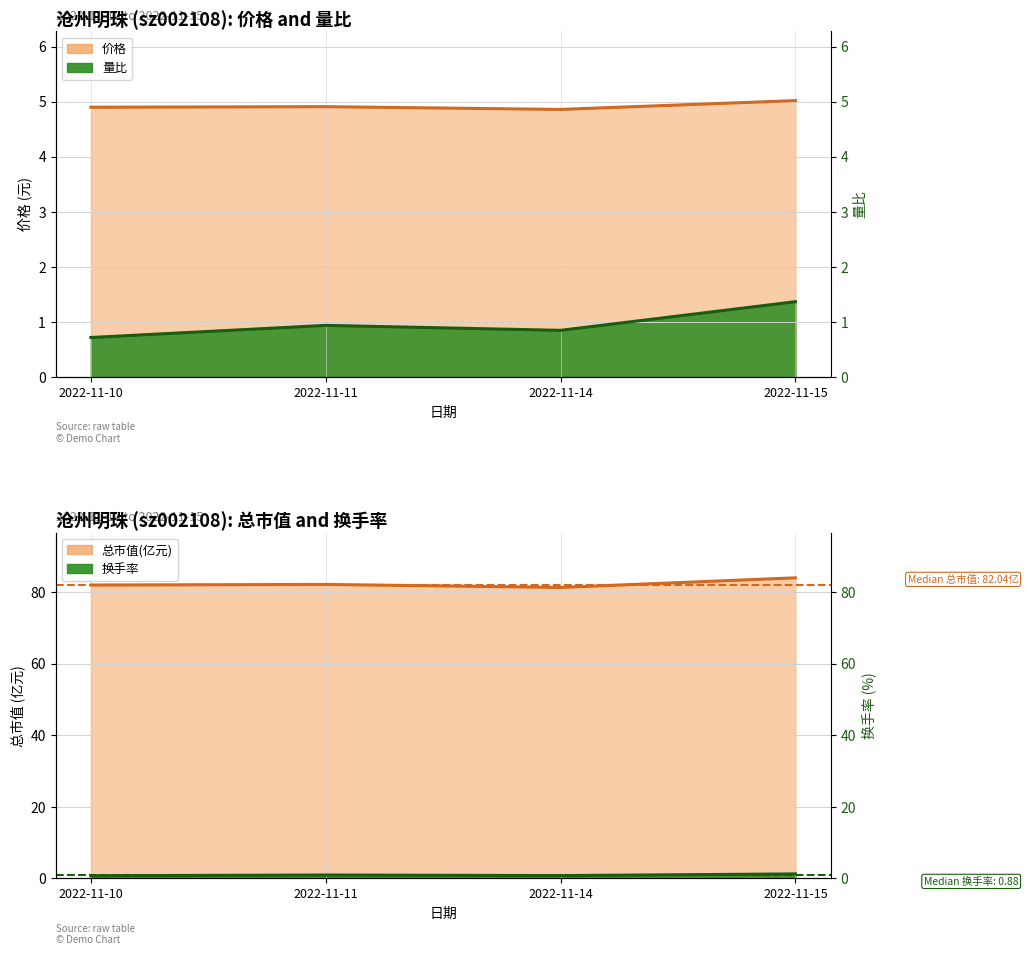

What is the sum of the 量比 values at 2022-11-11 and 2022-11-15?

2.3